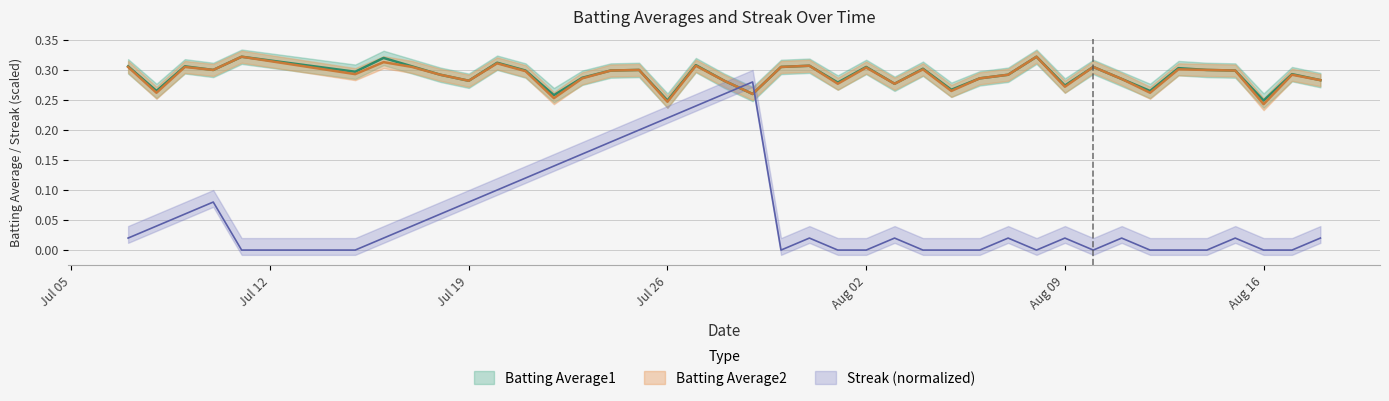

Does the chart have visible grid lines?

Yes